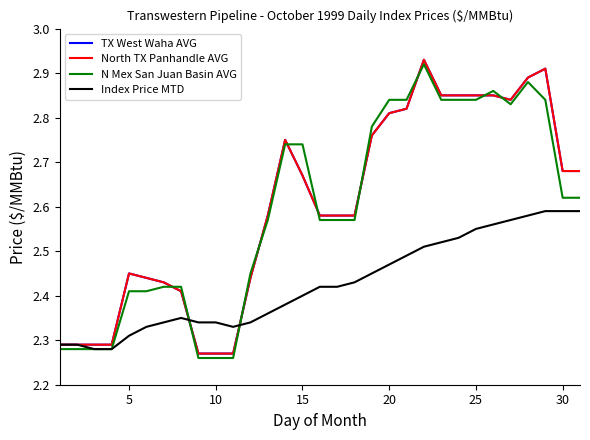

Does the chart have visible grid lines?

No